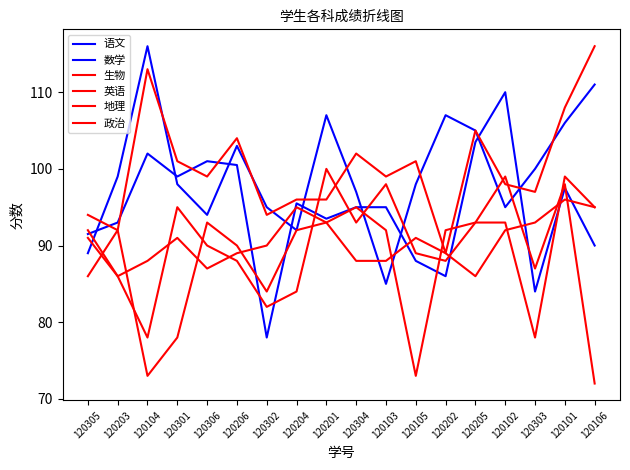

How many interior local valleys does the 语文 series have?

5